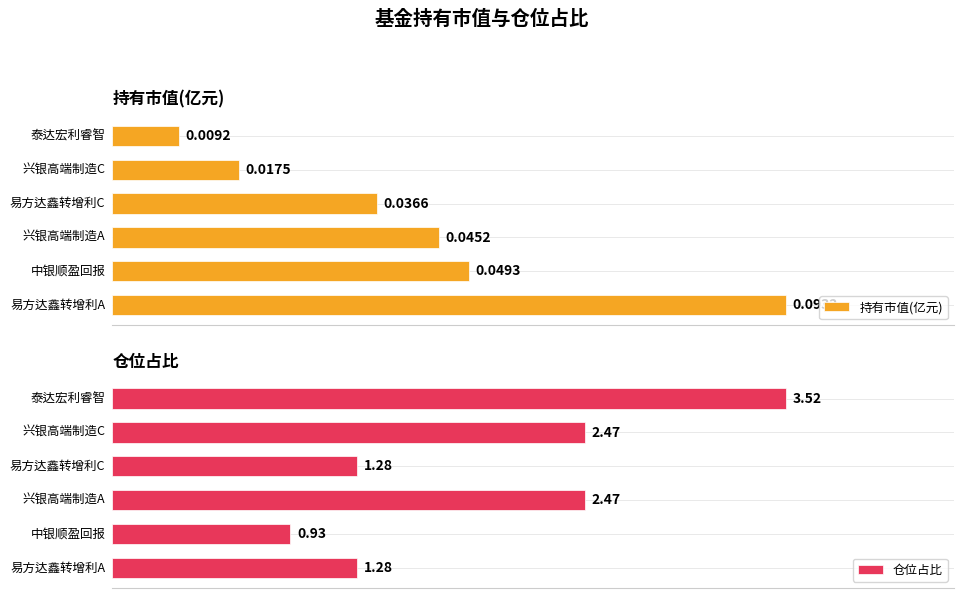

Which label corresponds to the smallest value in the chart?

泰达宏利睿智稳健灵活配置混合